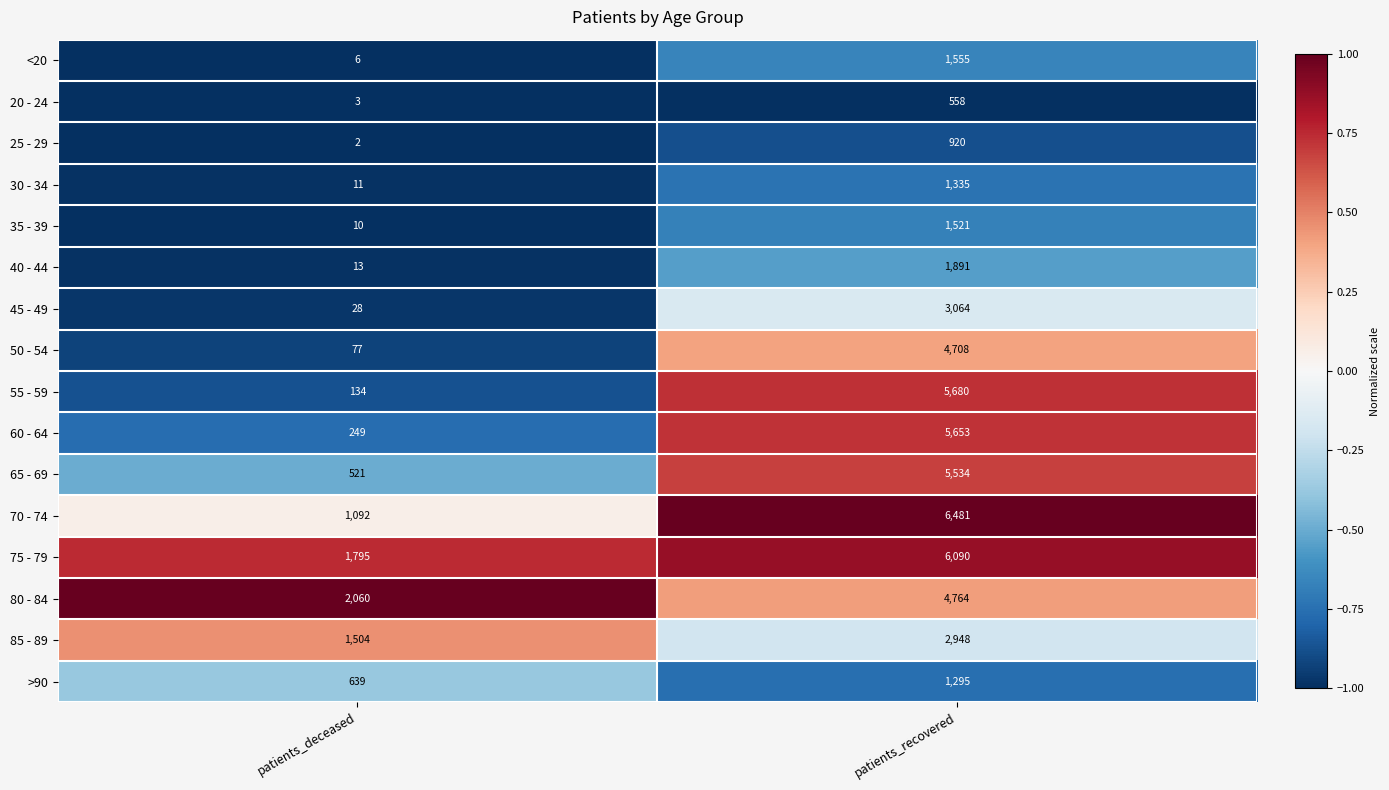

What is the minimum value for 75 - 79?

1795